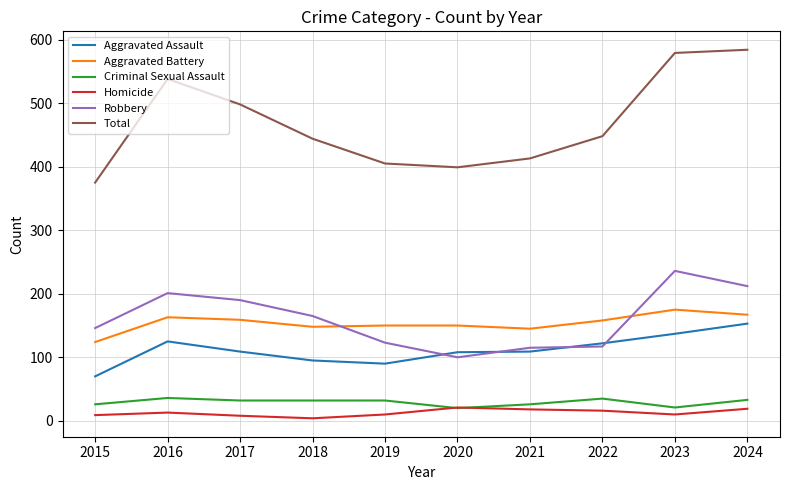

At how many categories does at least one series exceed 315?

10